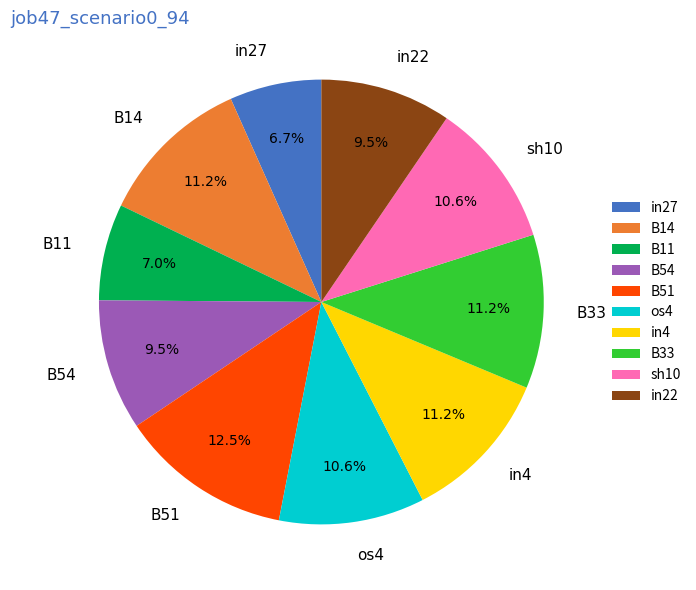

To the nearest percent, what percentage of the pie is sh10?

11%